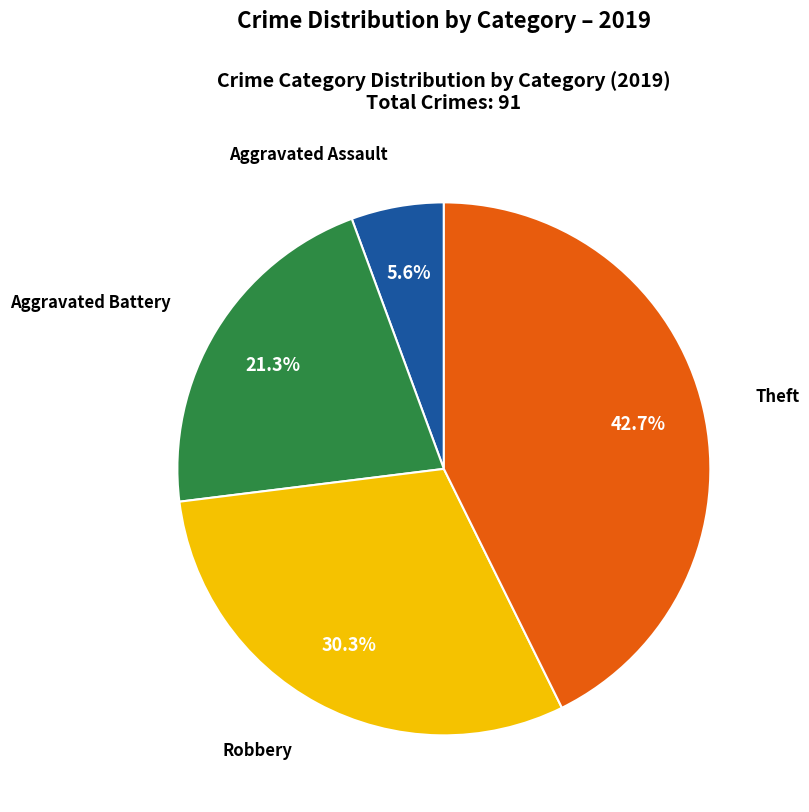

To the nearest percent, what is the difference between the largest and smallest slice percentages?

37%